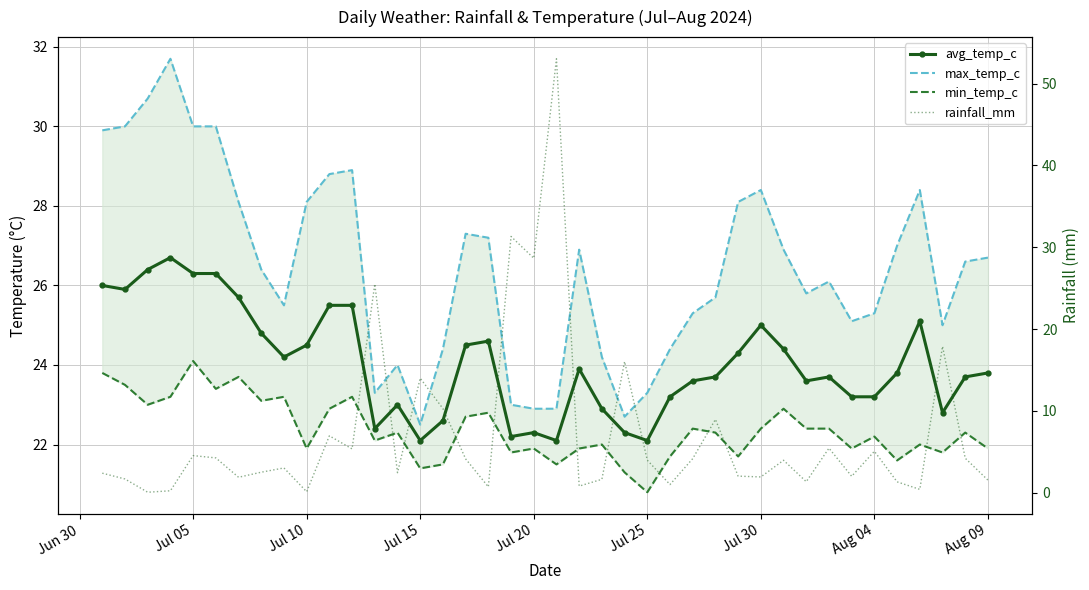

How many lines are shown in the chart?

4